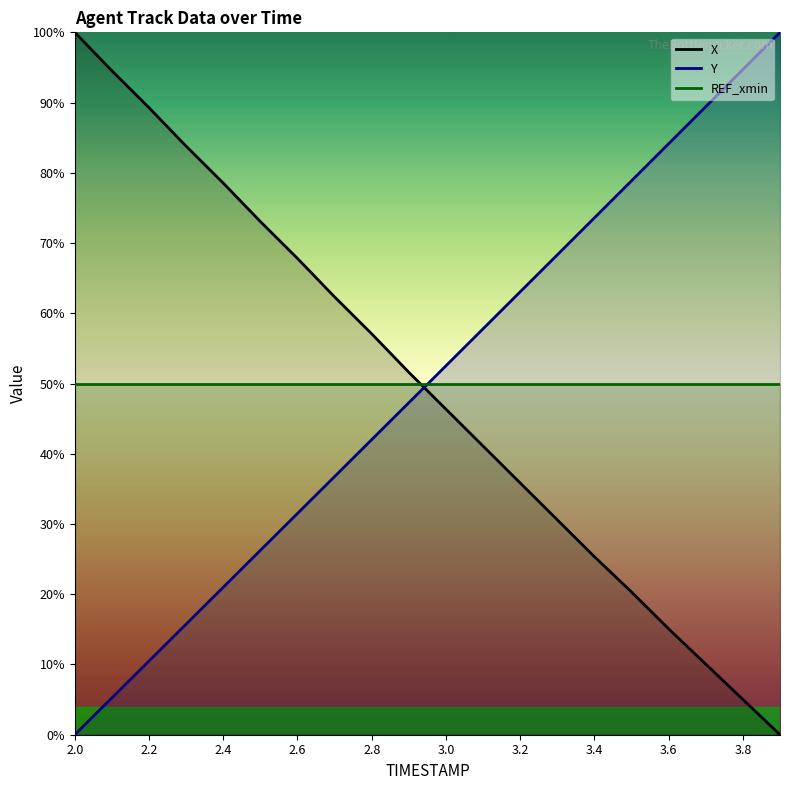

The value of X at 2.3 is 83.8. True or false?

True